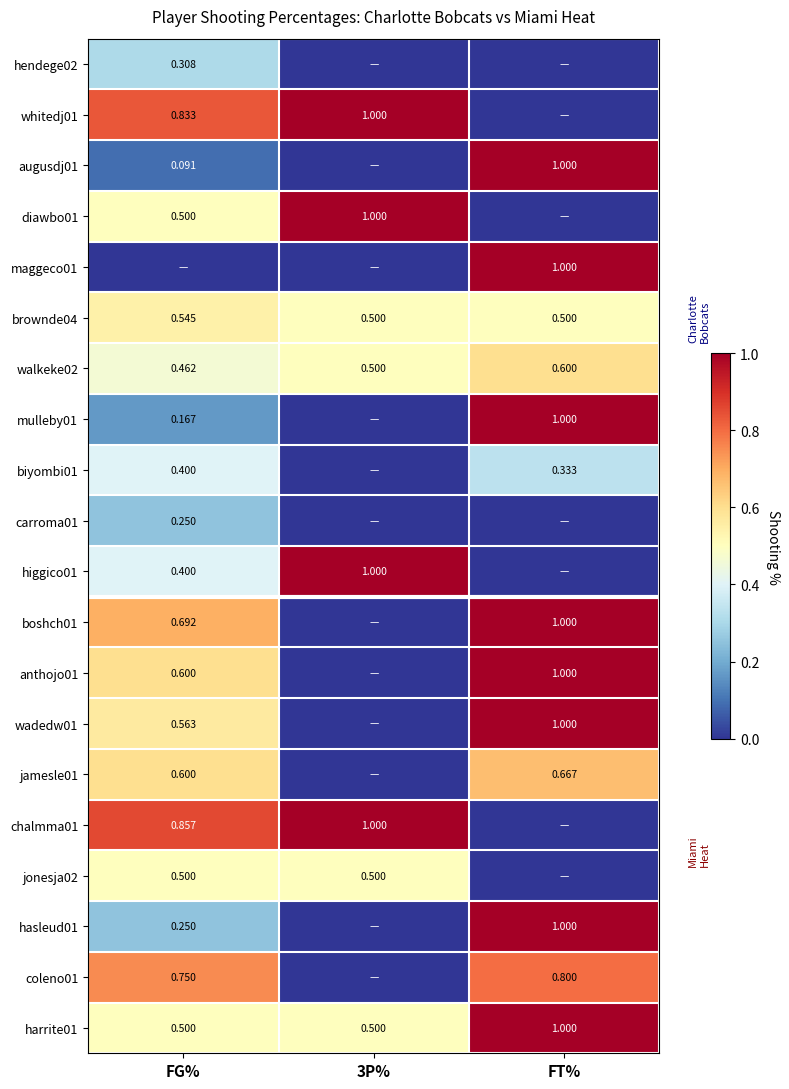

Is the value of diawbo01 at 3P% greater than the value of walkeke02 at FG%?

Yes